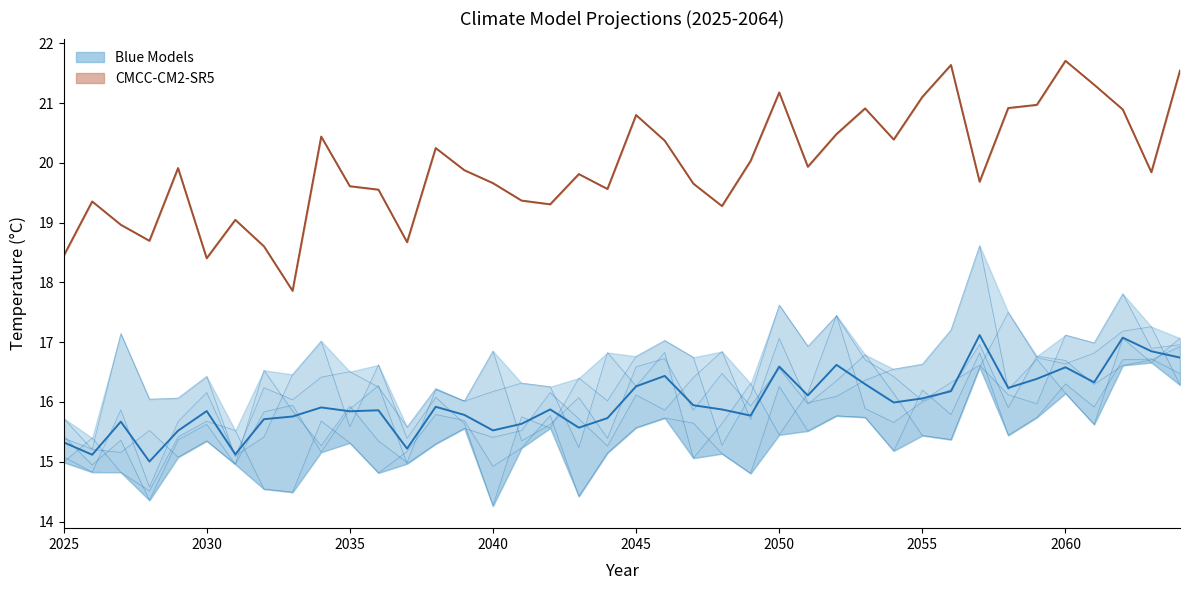

Rank the series by their average value, from highest to lowest.

CMCC-CM2-SR5 (mean), Blue Models (mean)